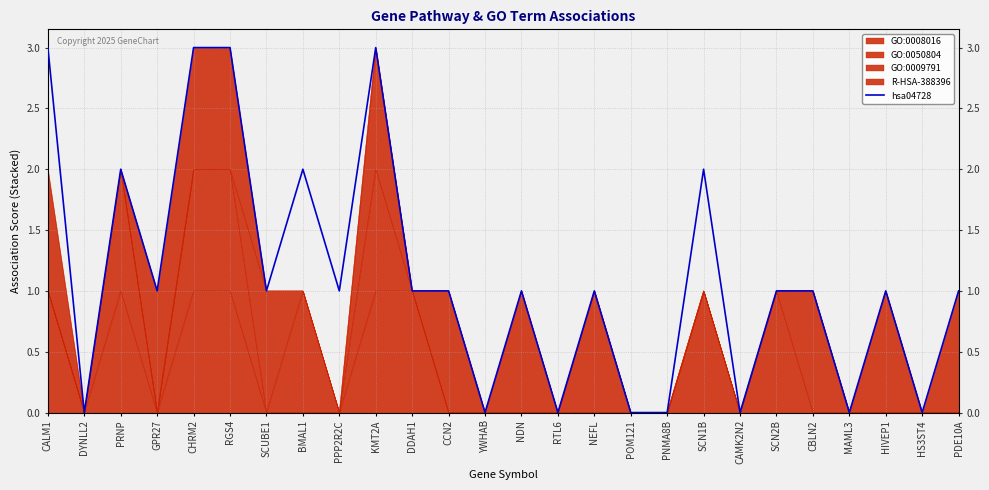

At which category does the data reach its first local valley?

DYNLL2